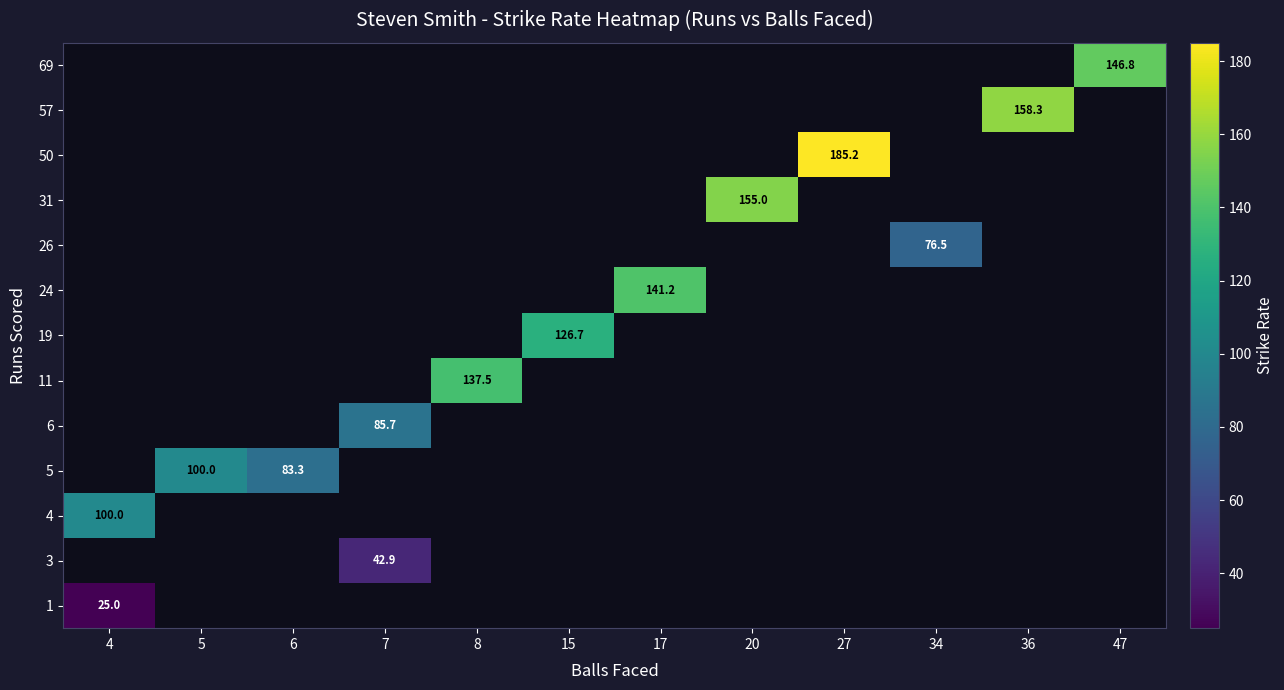

Between 34 and 4, which is larger?

4